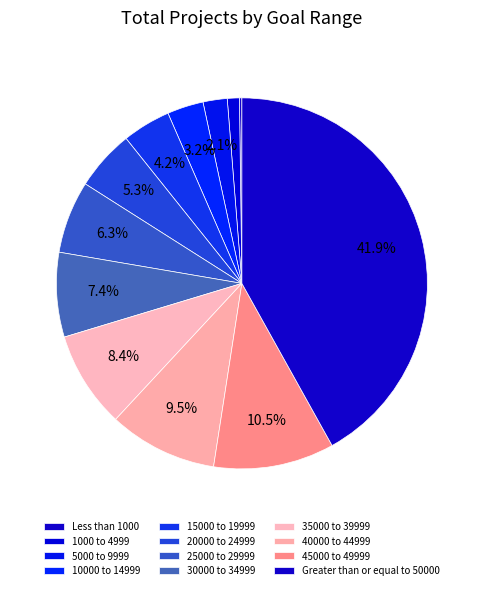

The 20000 to 24999 slice represents 12% of the pie. True or false?

False